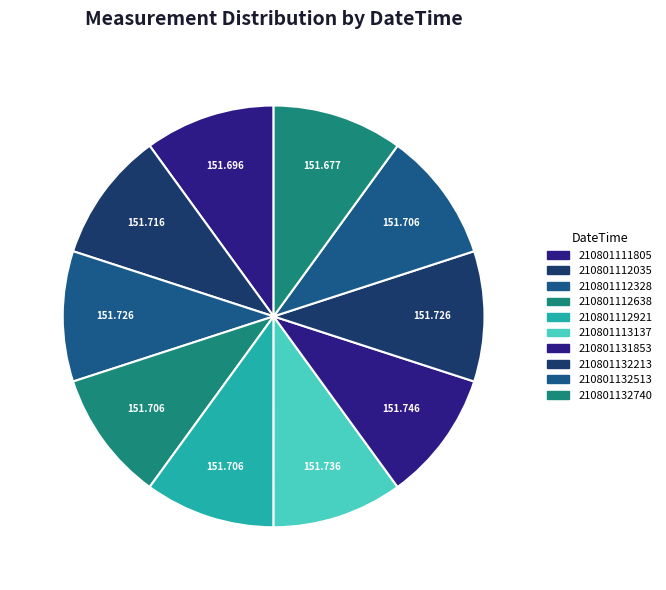

Is there a majority slice in this chart?

No